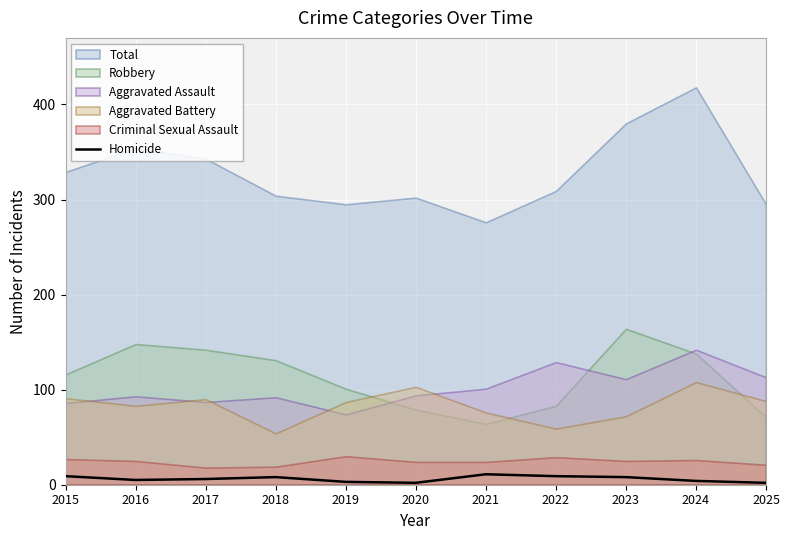

The Homicide series shows 2 at 2020. True or false?

True